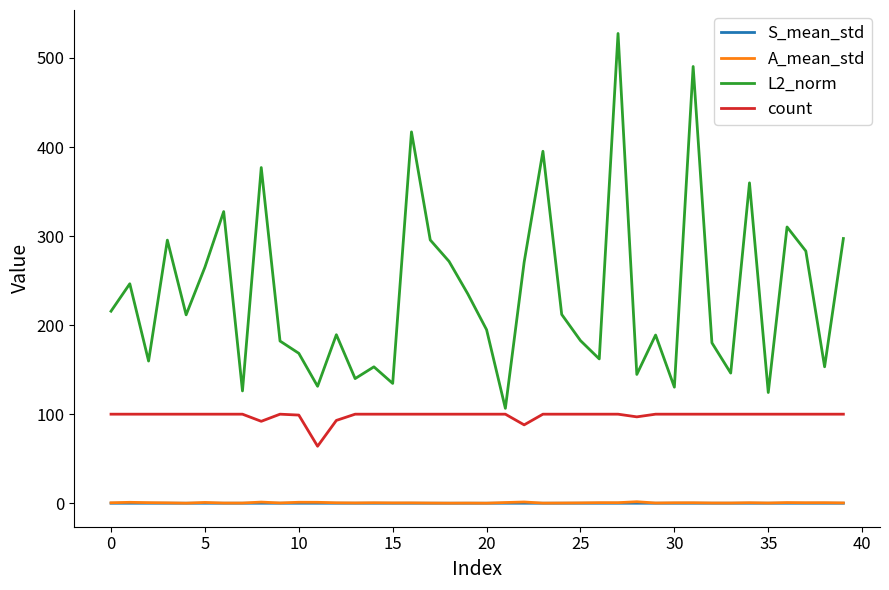

True or false: S_mean_std and L2_norm cross at least once.

False